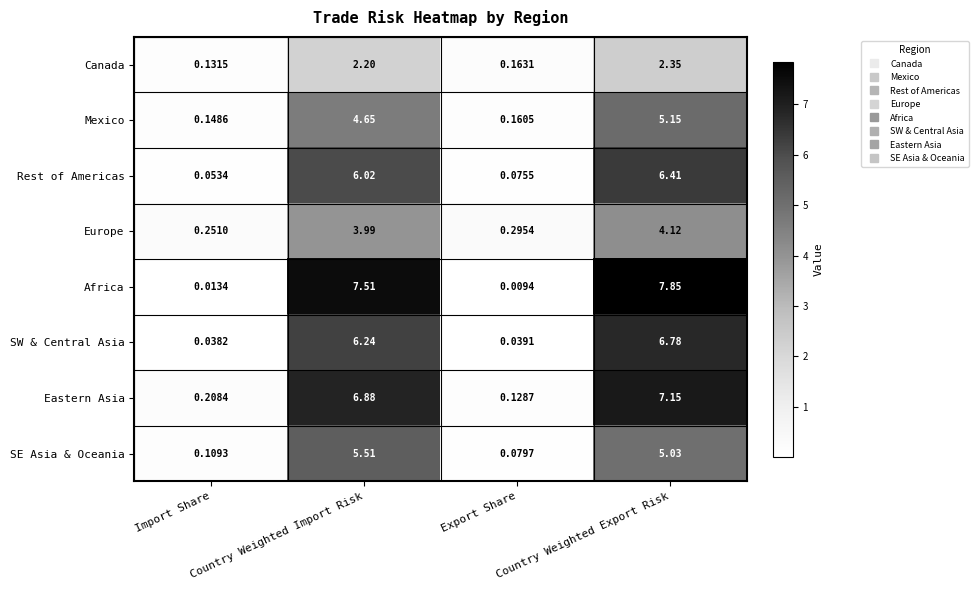

Which series changed the most between Country Weighted Import Risk and Country Weighted Export Risk?

SW & Central Asia